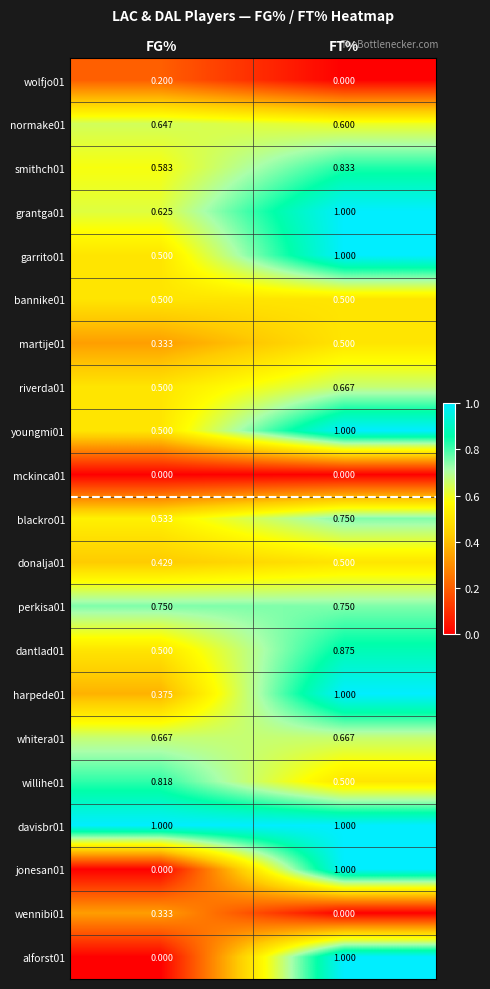

Is the value of martije01 at FG% greater than the value of garrito01 at FT%?

No